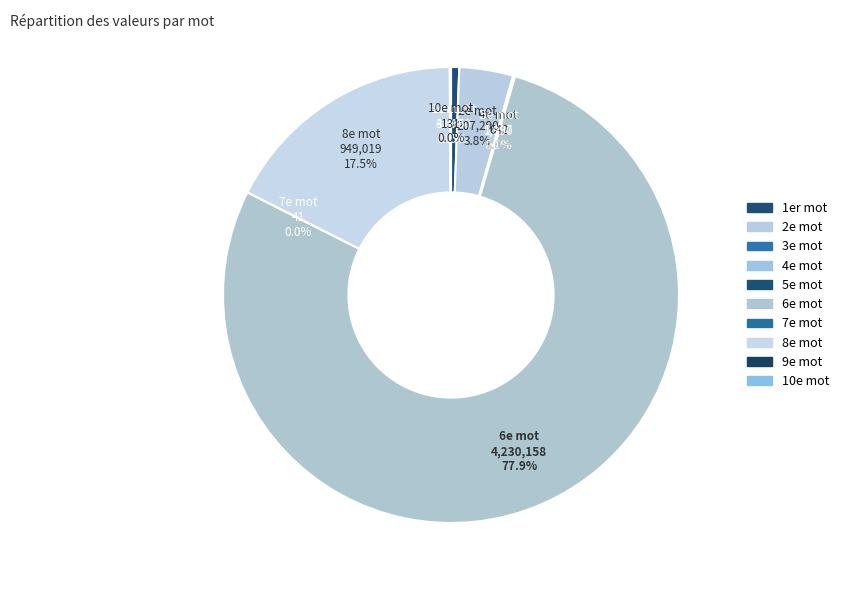

True or false: 5e mot accounts for 0% of the total.

True